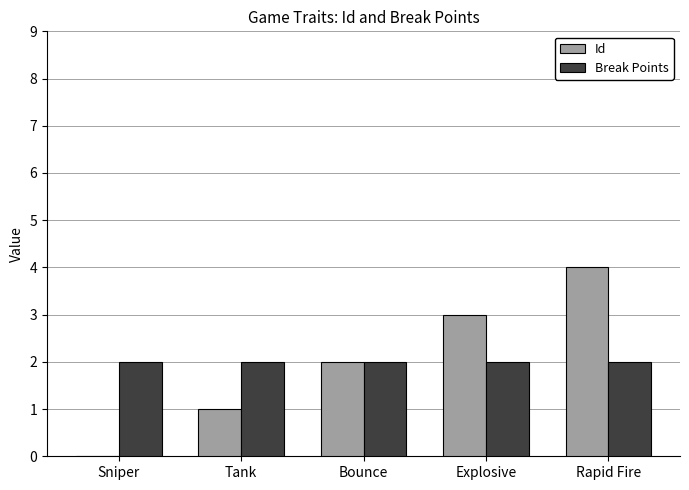

Is it true that Break Points equals 3 at Bounce?

False